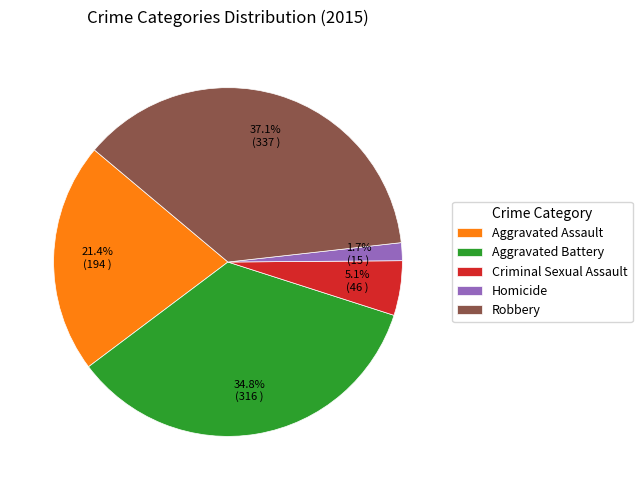

The Aggravated Battery slice represents 27% of the pie. True or false?

False